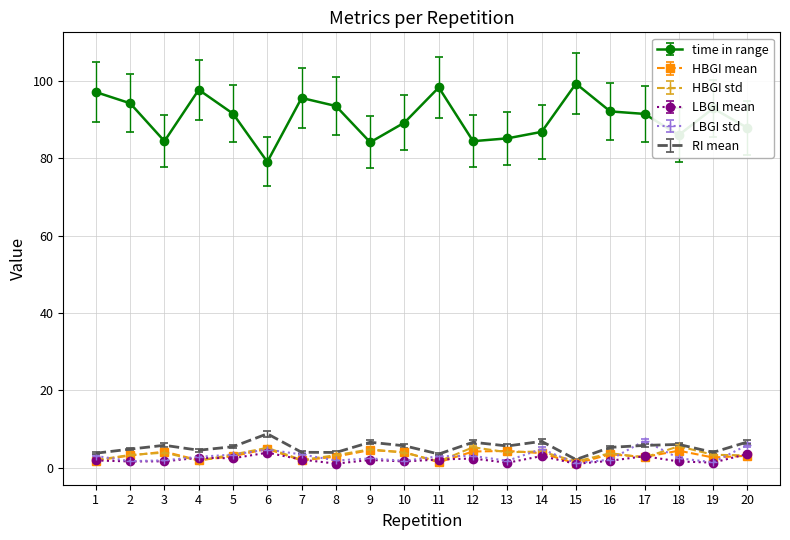

Which series has the largest total across all categories?

time in range